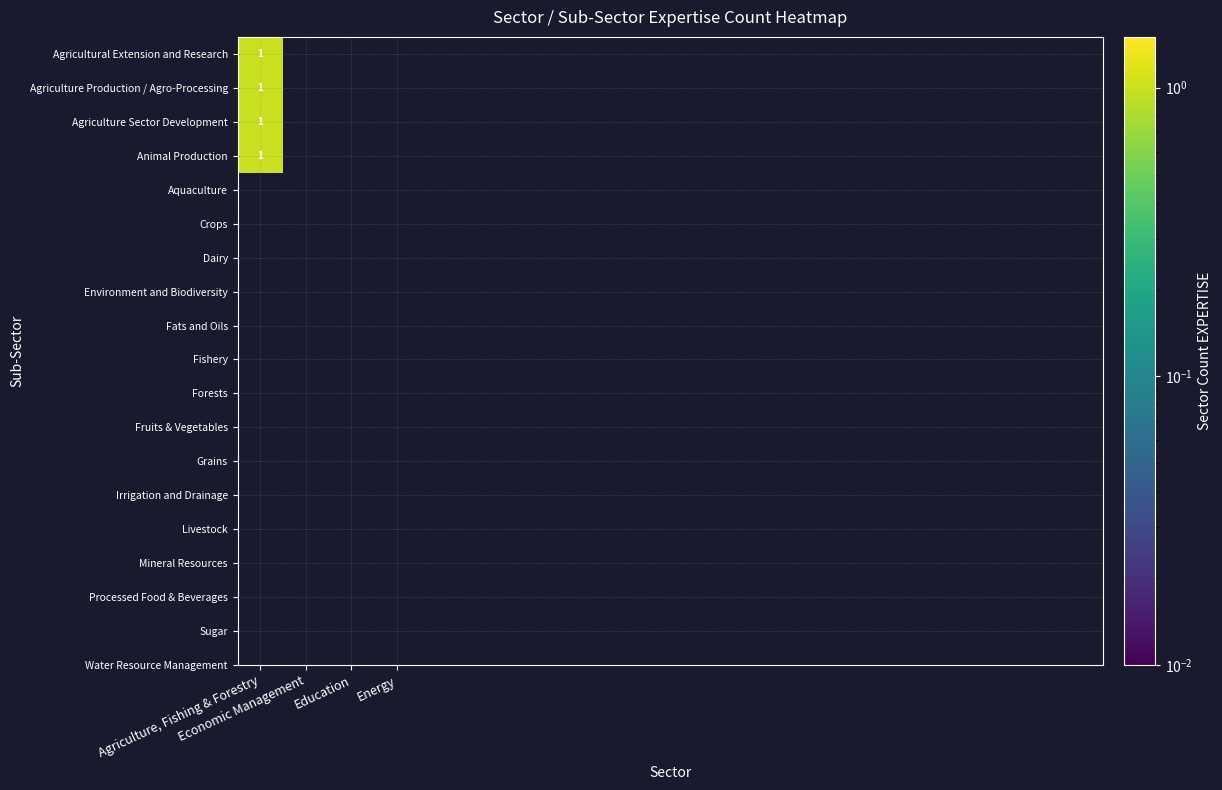

Which has a higher value, Agriculture, Fishing & Forestry or 18?

Agriculture, Fishing & Forestry